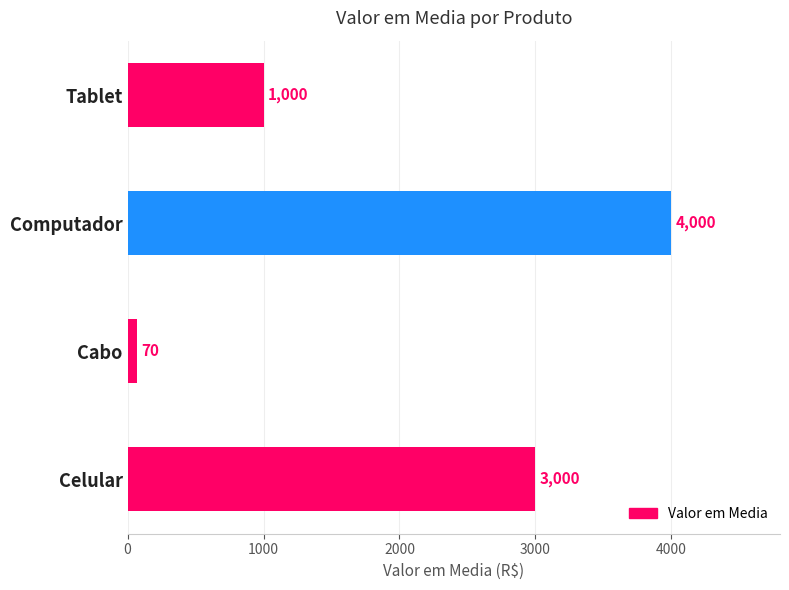

What is the change in value from Celular to Computador?

+1000